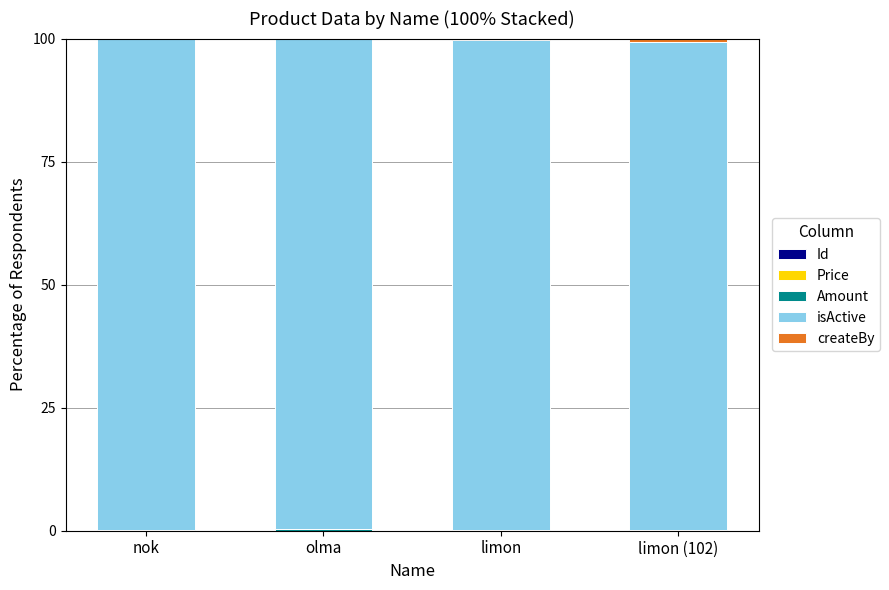

What is the label of the 3rd bar from the right?

olma